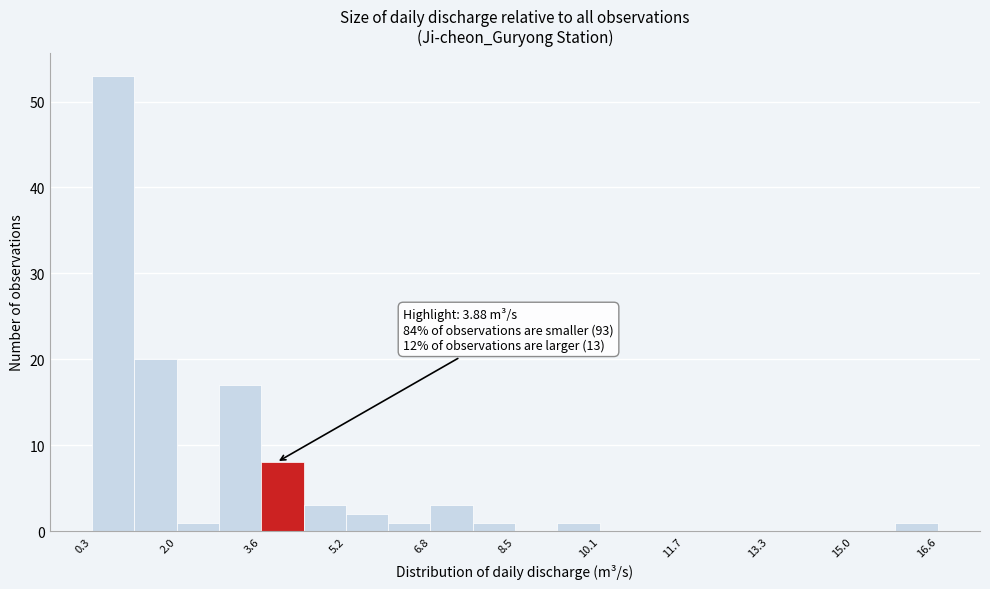

Over which range of the x-axis is the bar tallest?

0.4 to 1.2